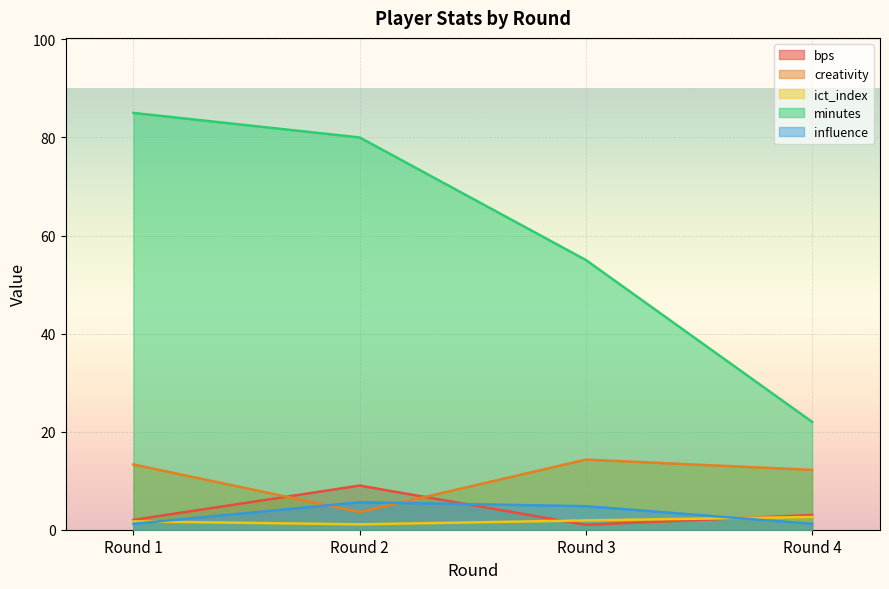

What is the sum of all creativity values?

43.4